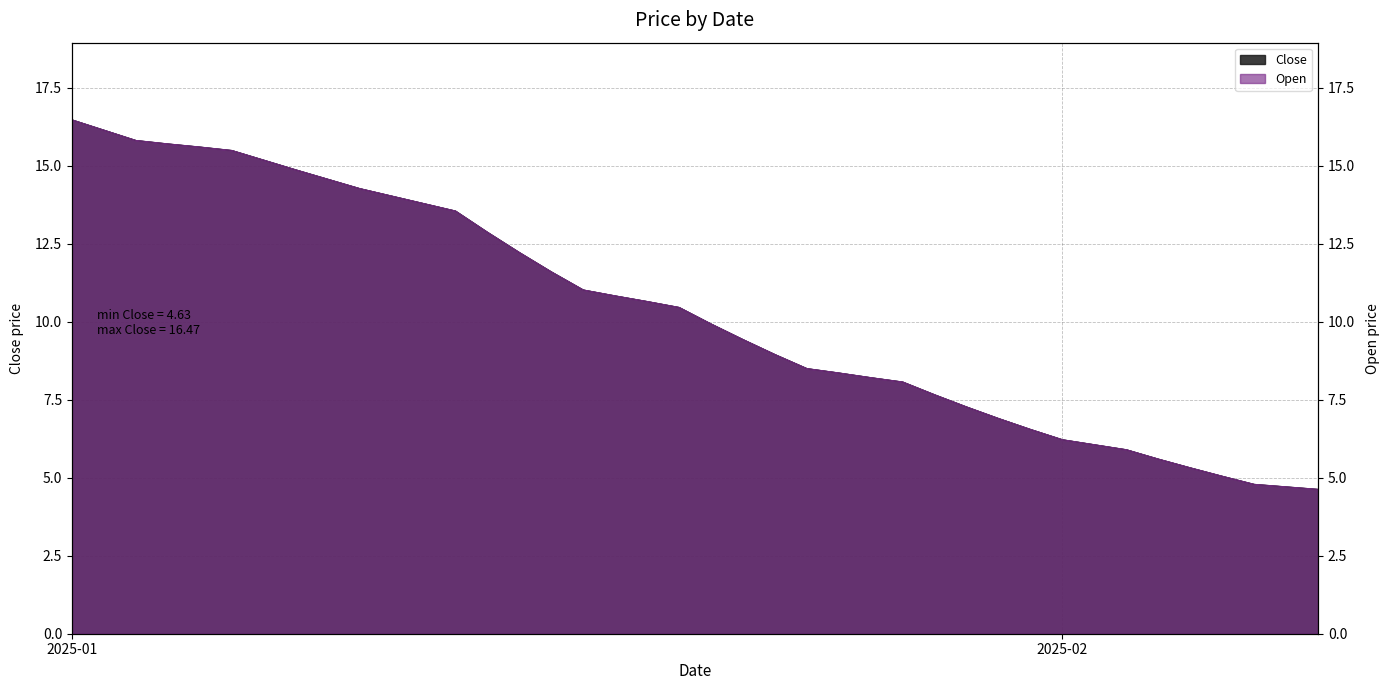

Which label corresponds to the smallest value in the chart?

2025-02-09